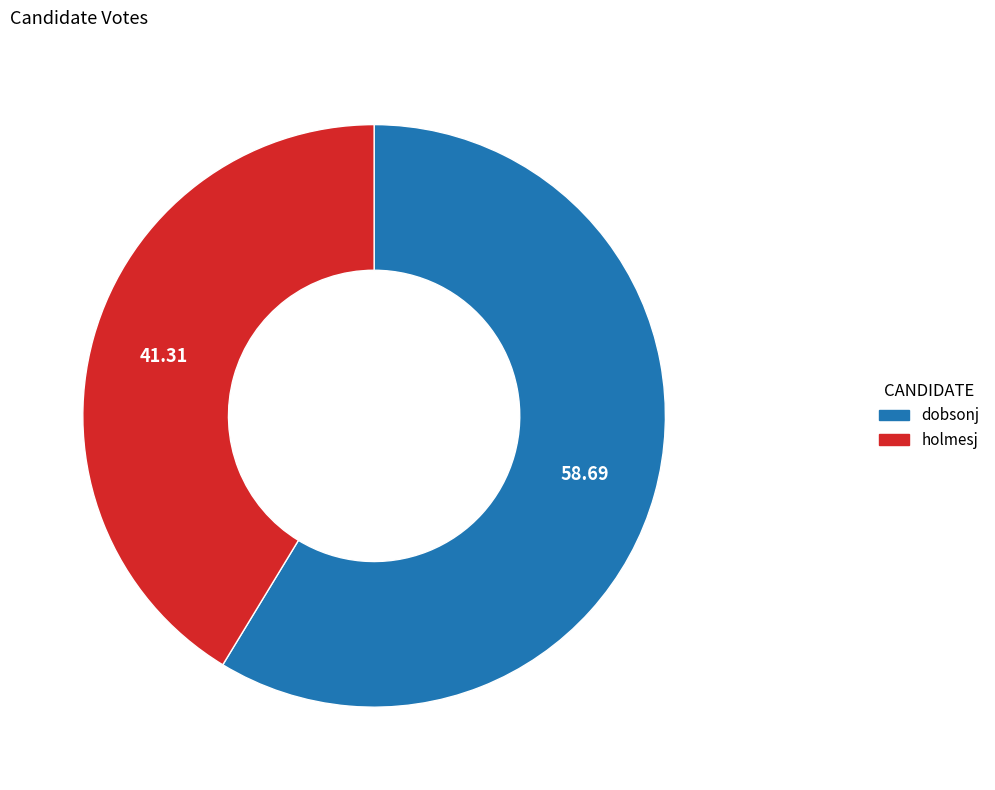

Which slice is the smallest?

holmesj